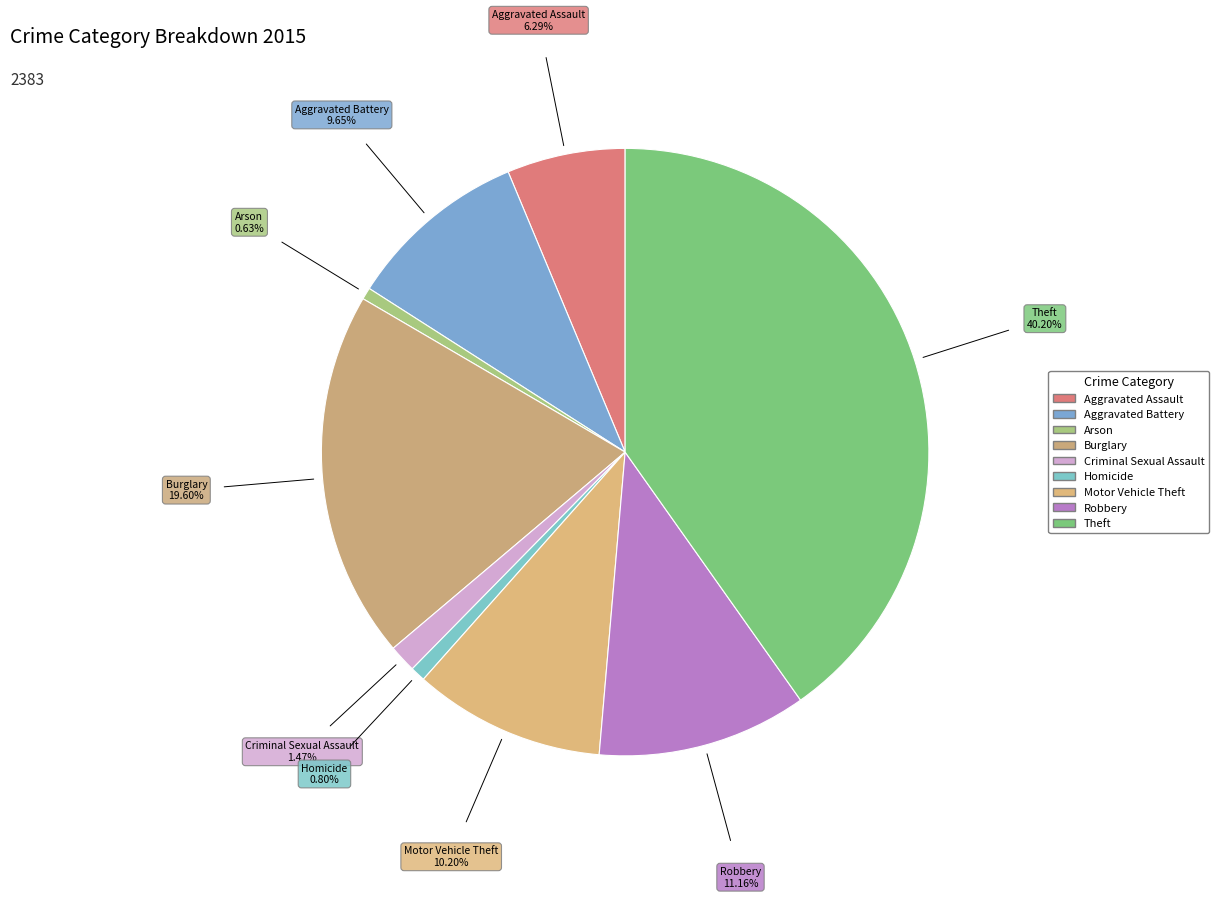

Count the number of slices in the pie.

9